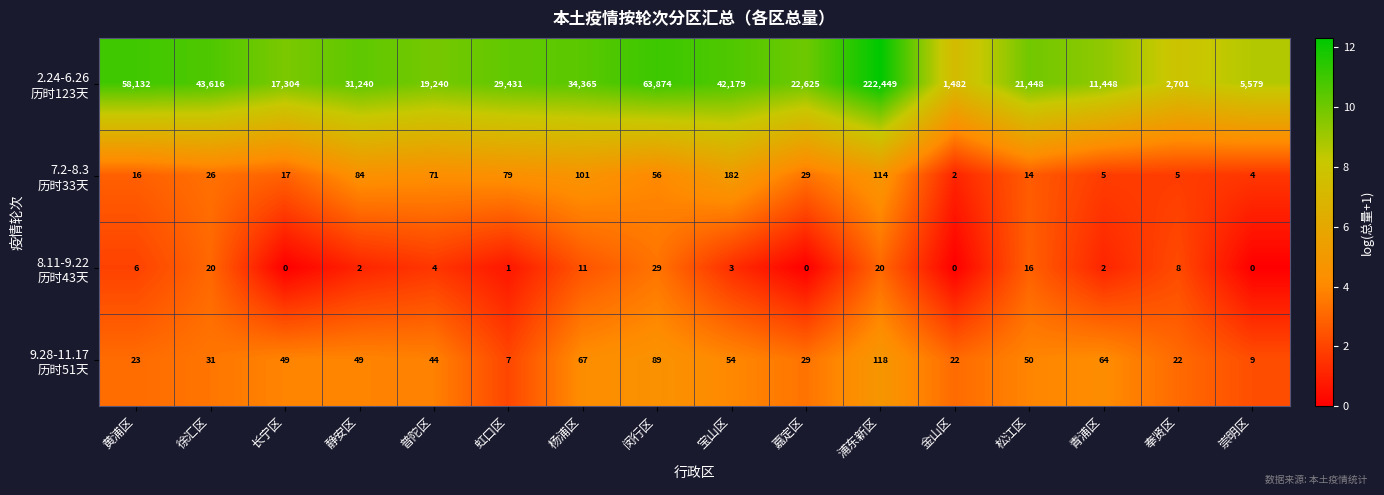

What is the total value across all series at 静安区?

31375